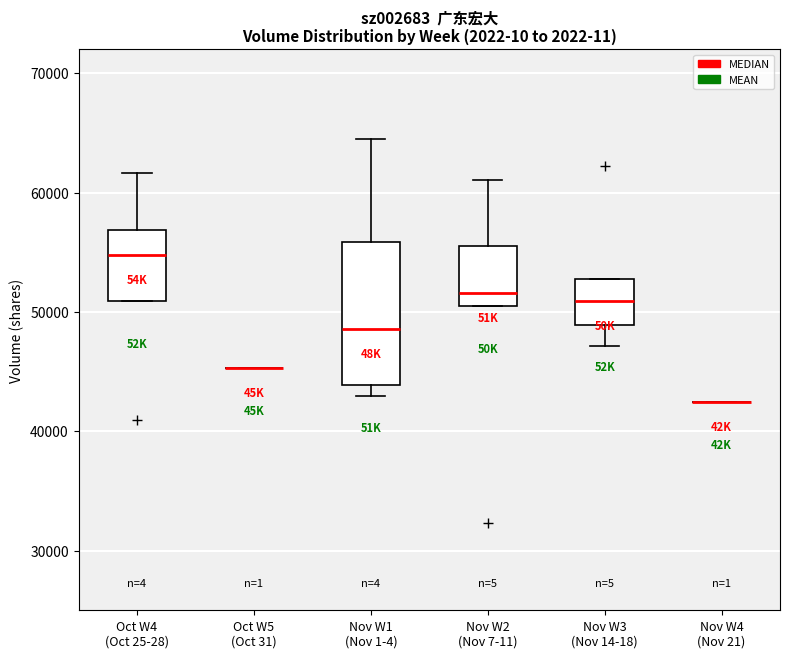

Comparing the boxes themselves (not the whiskers), which one is the tallest?

Nov W1 (Nov 1-4)